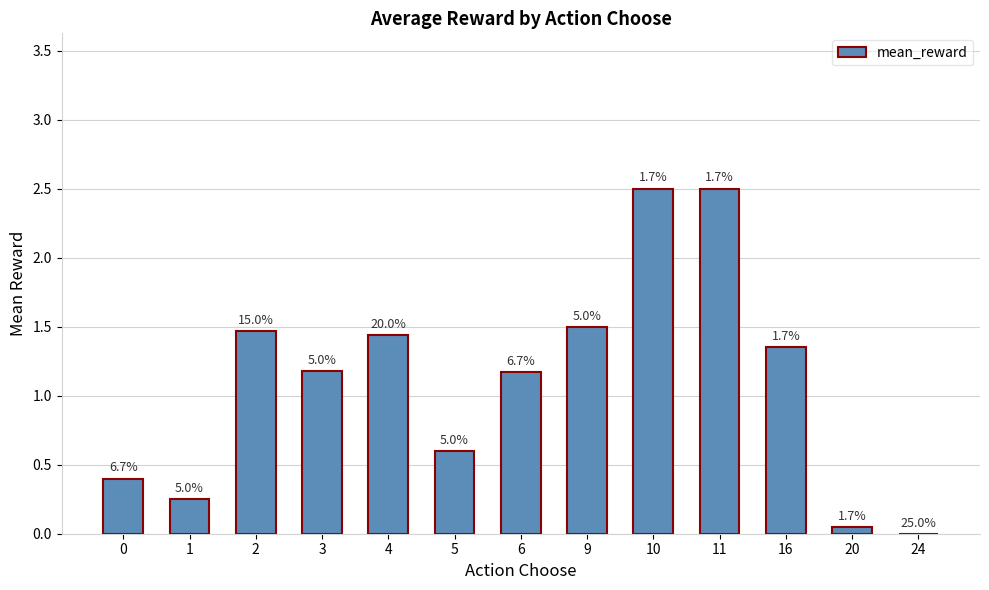

Are the bars horizontal?

No